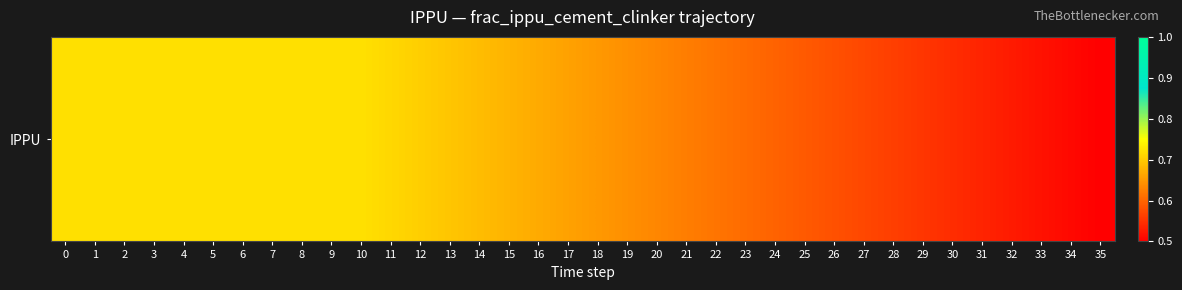

Reading left to right, what are all the values shown in this chart?

0.7	0.7	0.7	0.7	0.7	0.7	0.7	0.7	0.7	0.7	0.7	0.7	0.7	0.7	0.7	0.7	0.7	0.7	0.6	0.6	0.6	0.6	0.6	0.6	0.6	0.6	0.6	0.6	0.6	0.6	0.5	0.5	0.5	0.5	0.5	0.5